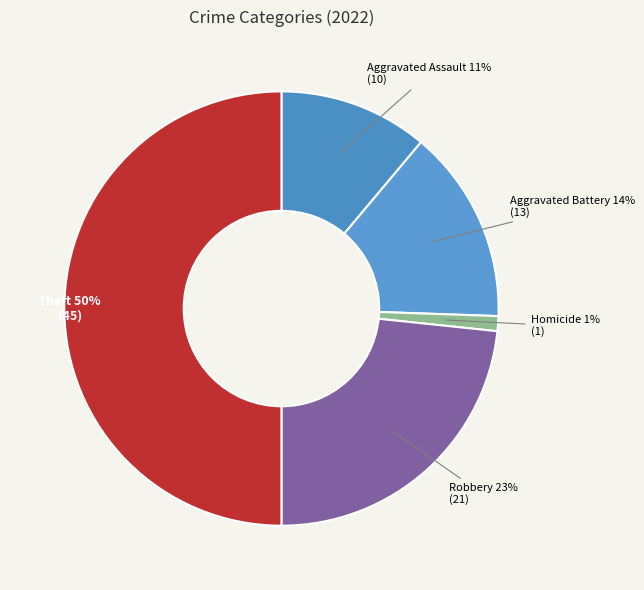

What percentage is the Robbery 23% (21) slice, to the nearest percent?

23%